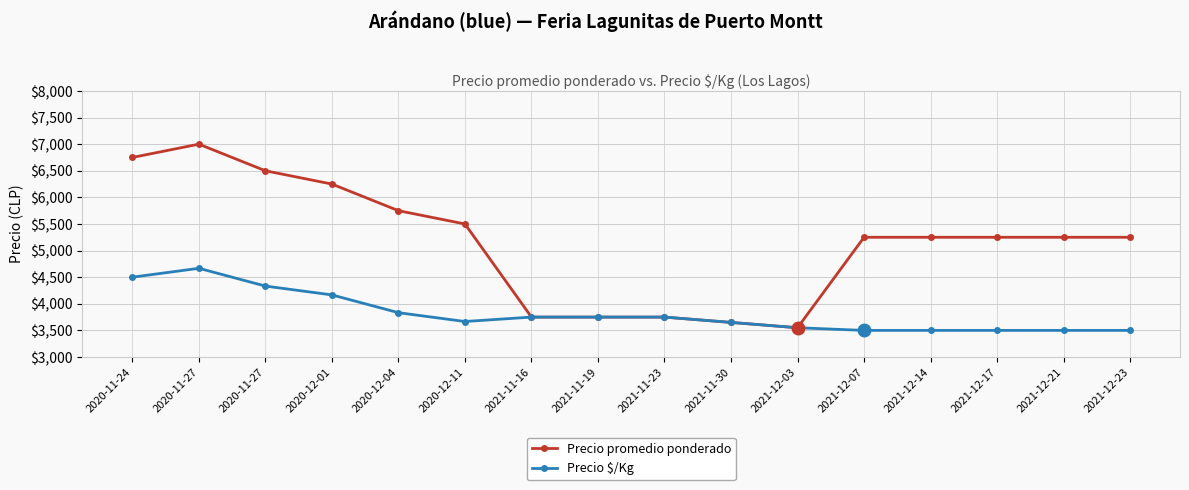

How many data points in Precio $/Kg are less than 3750?

8